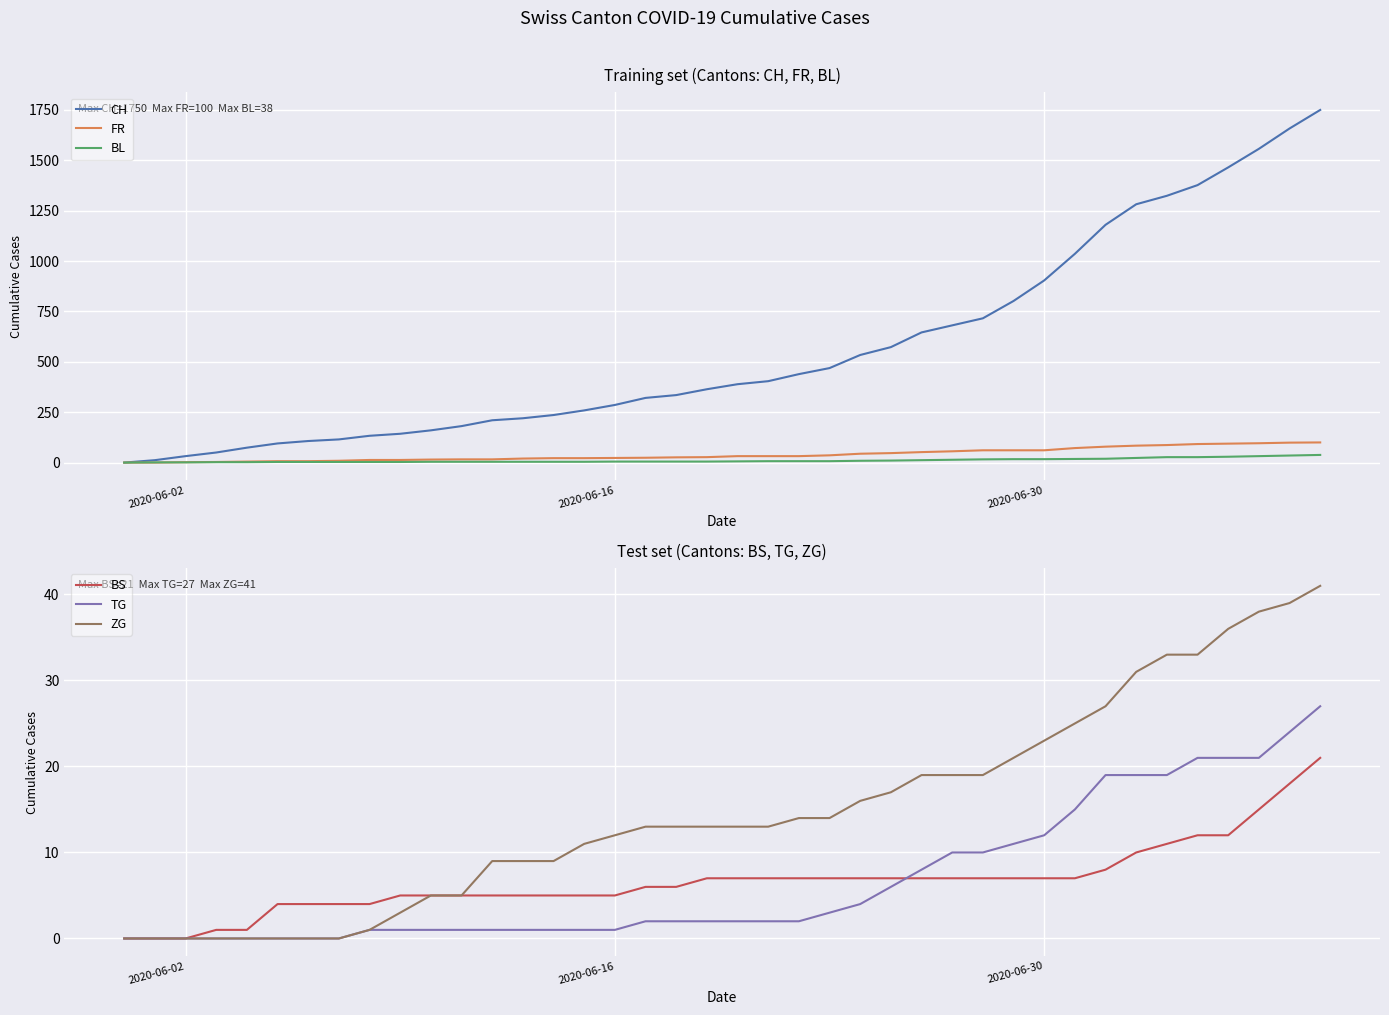

How many data points in ZG are less than 13?

17